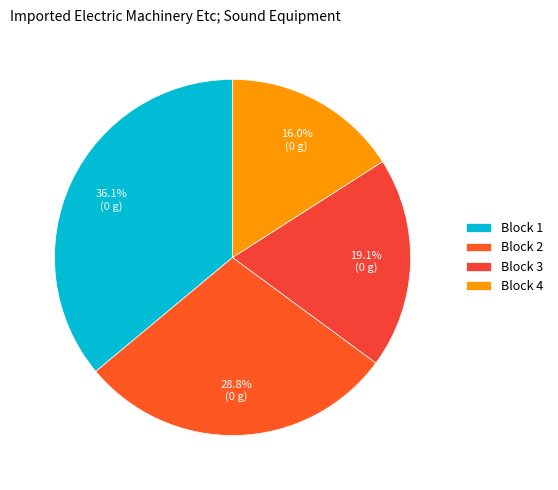

Which has a higher value, Block 2 or Block 1?

Block 1